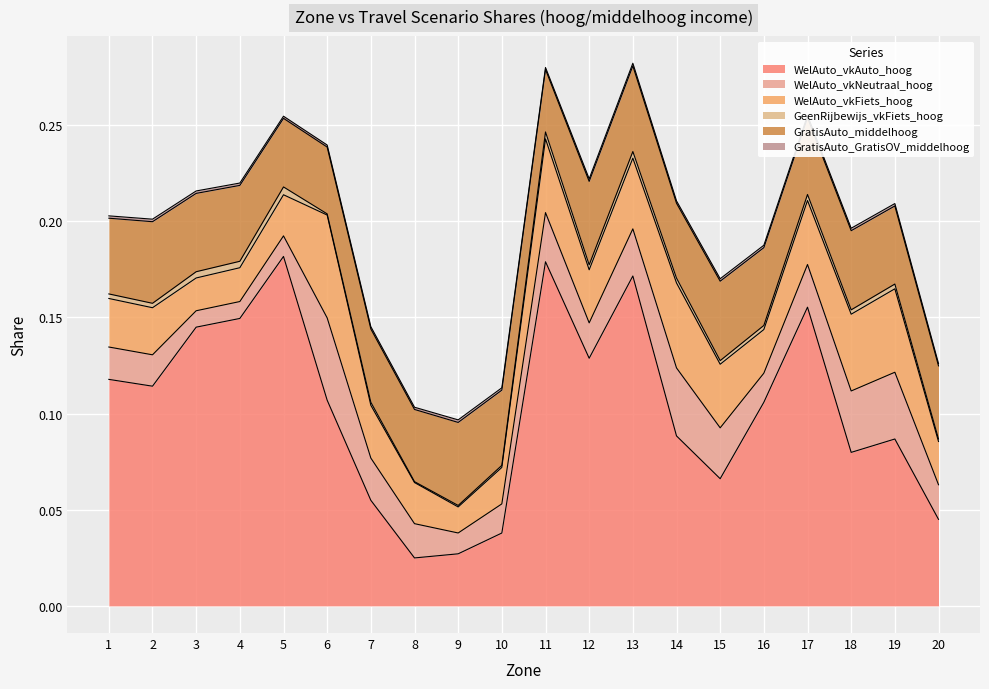

How many lines are shown in the chart?

6